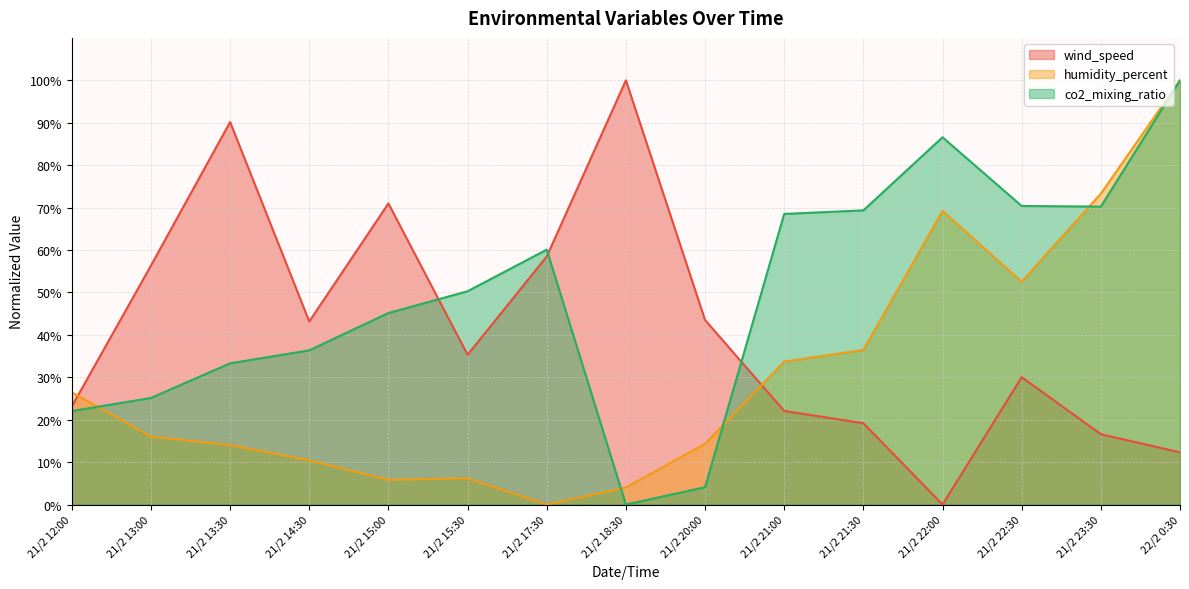

Between 21/2 20:00 and 21/2 22:00, which is larger?

21/2 20:00